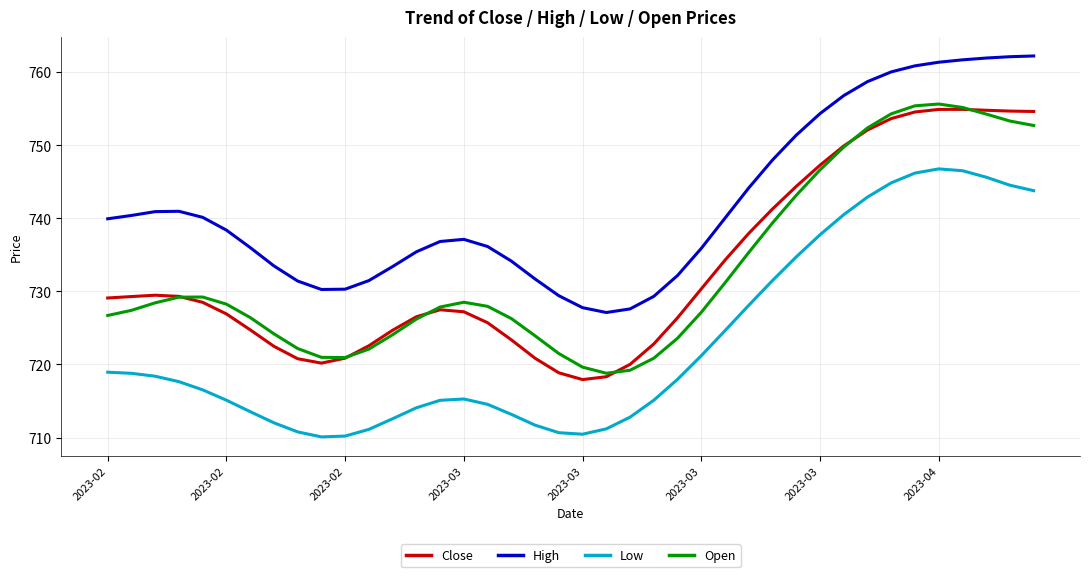

Which series has the largest total across all categories?

High